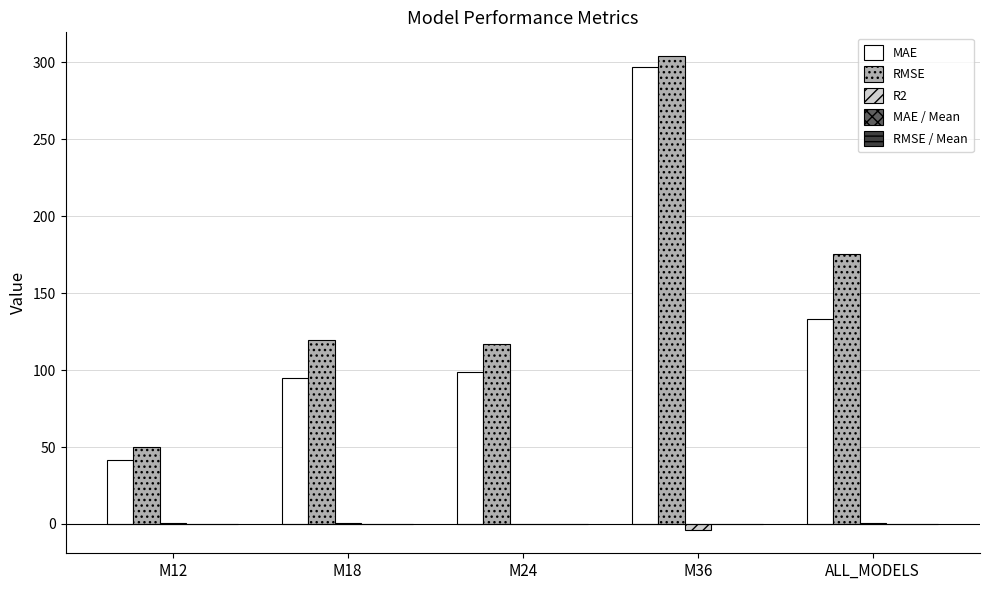

Is the value of R2 at M24 greater than the value of MAE at M24?

No